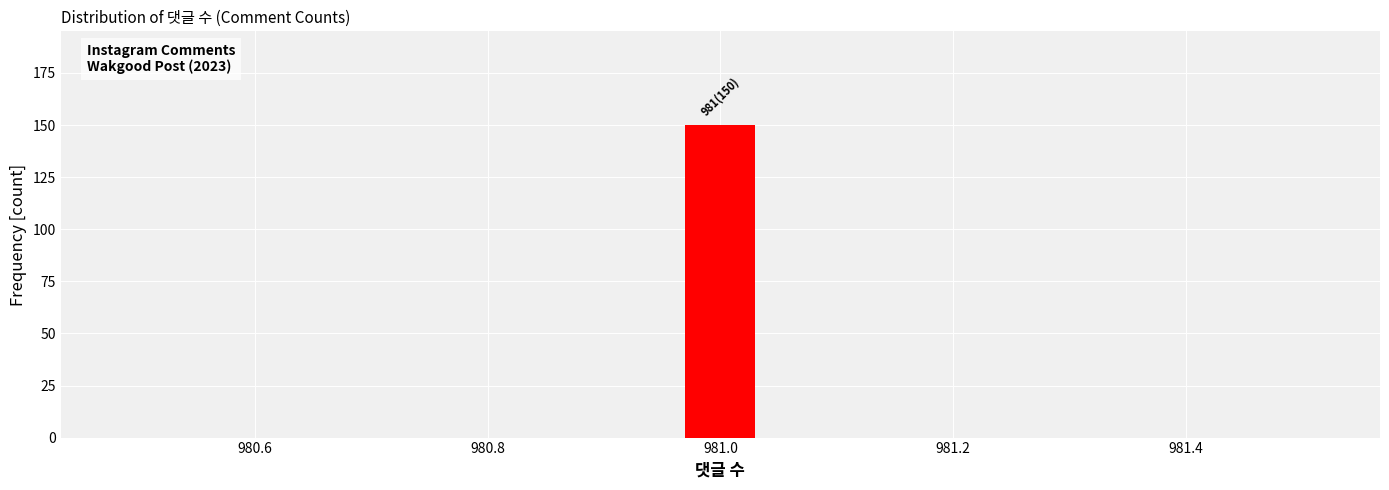

Around what value on the x-axis is the tallest bar? Give the approximate position of its centre, as read against the axis.

981.00